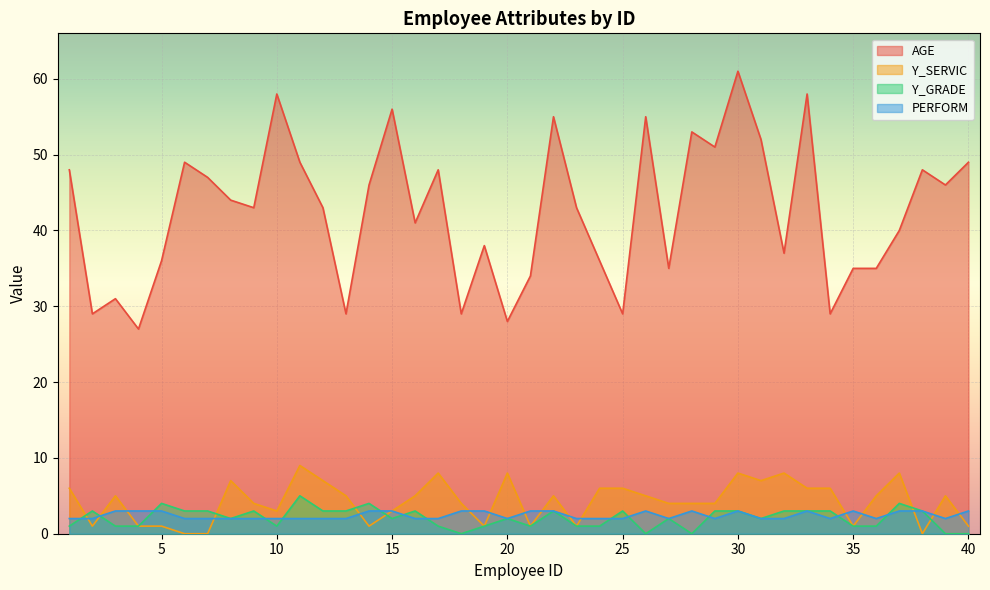

How many lines are shown in the chart?

4